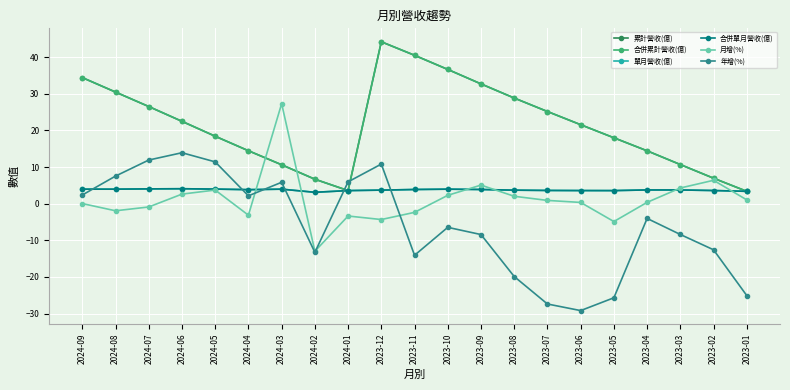

Does the chart have visible grid lines?

Yes